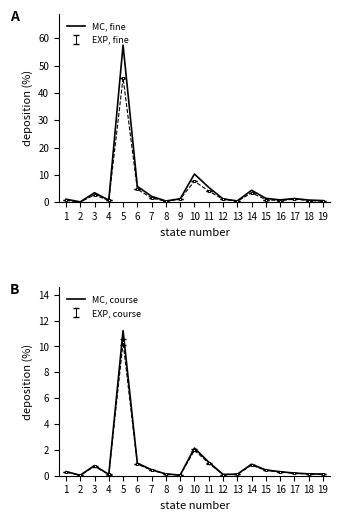

At which label does MC, course reach its minimum?

2